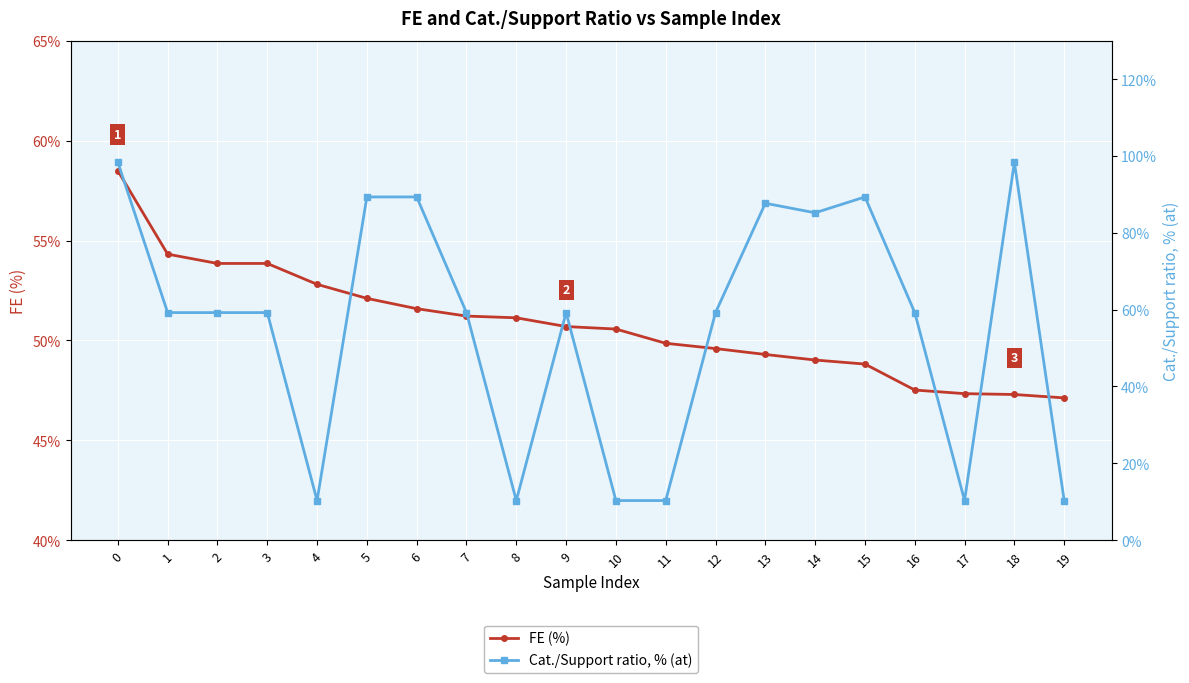

Where do FE (%) and Cat./Support ratio, % (at) first cross each other?

3 and 4